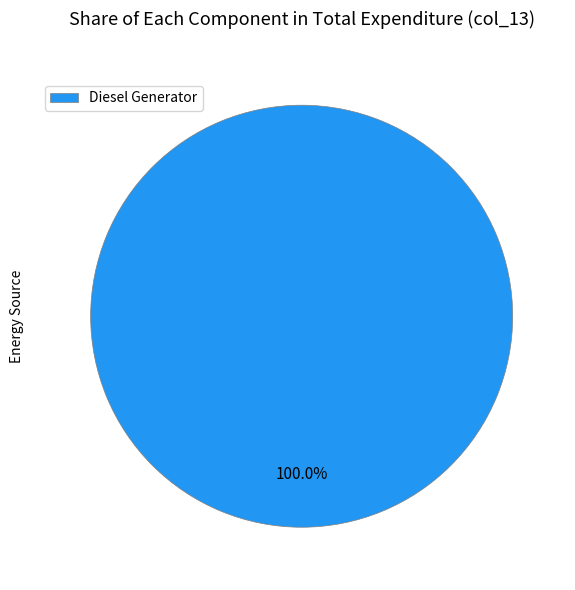

Is Diesel Generator the majority of the pie?

Yes